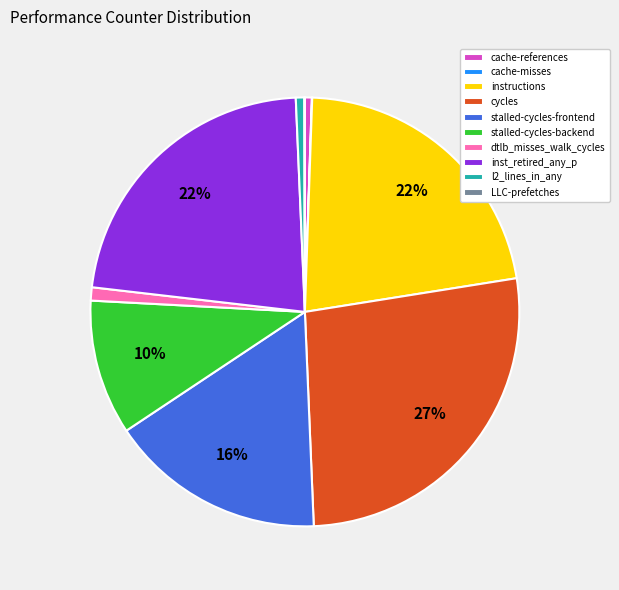

Combined, do stalled-cycles-backend and stalled-cycles-frontend account for over 50%?

No